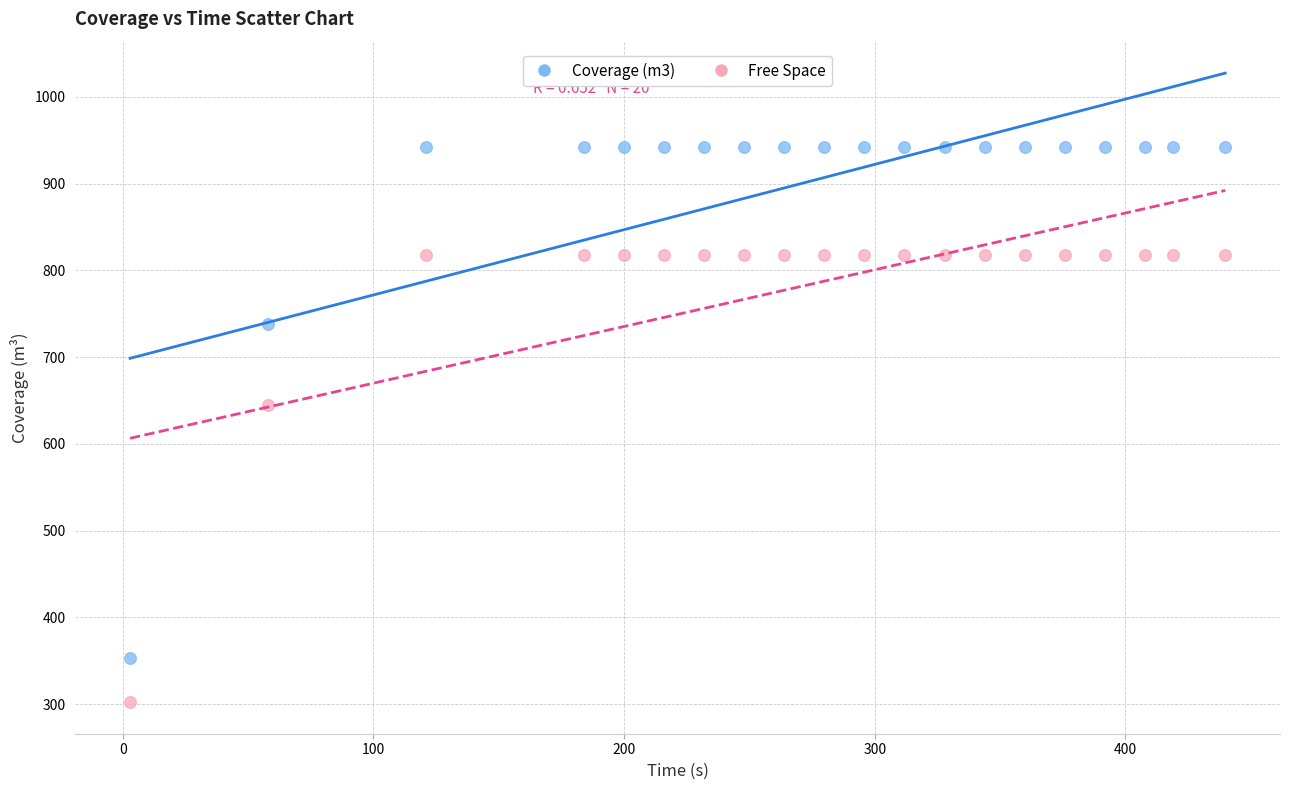

Across all data points, what is the range of Y values (max minus min)?

639.8